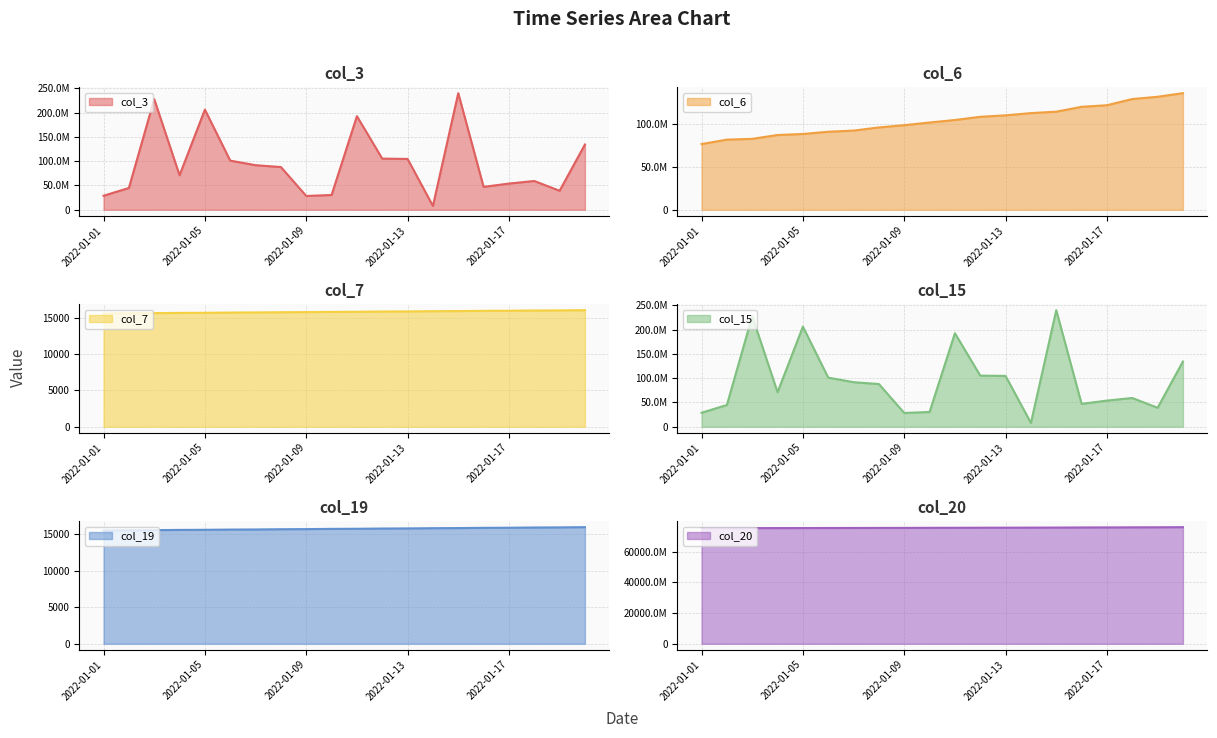

What is the highest value of the col_6 series?

136627491